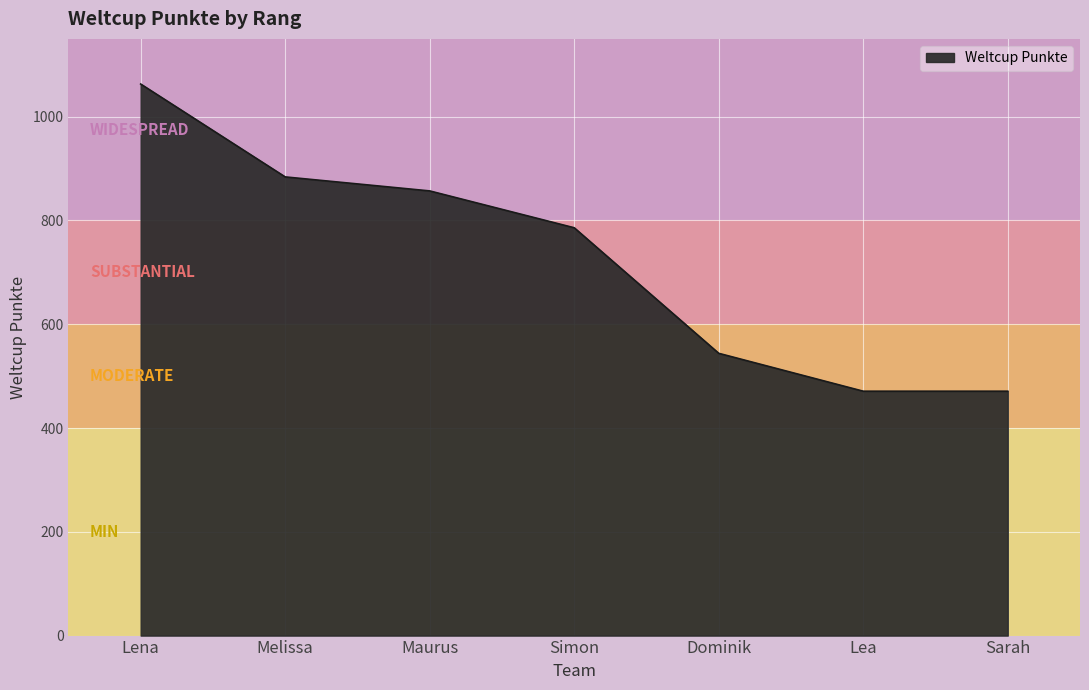

What value does the data have at Sarah?

471